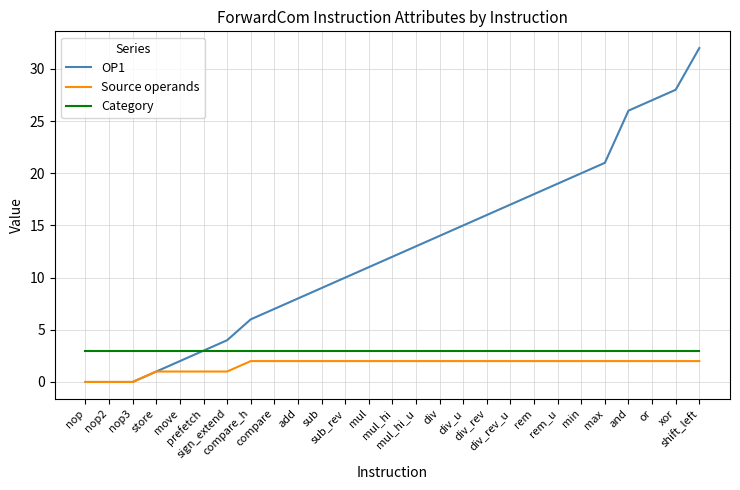

The value of Source operands at min is 2. True or false?

True